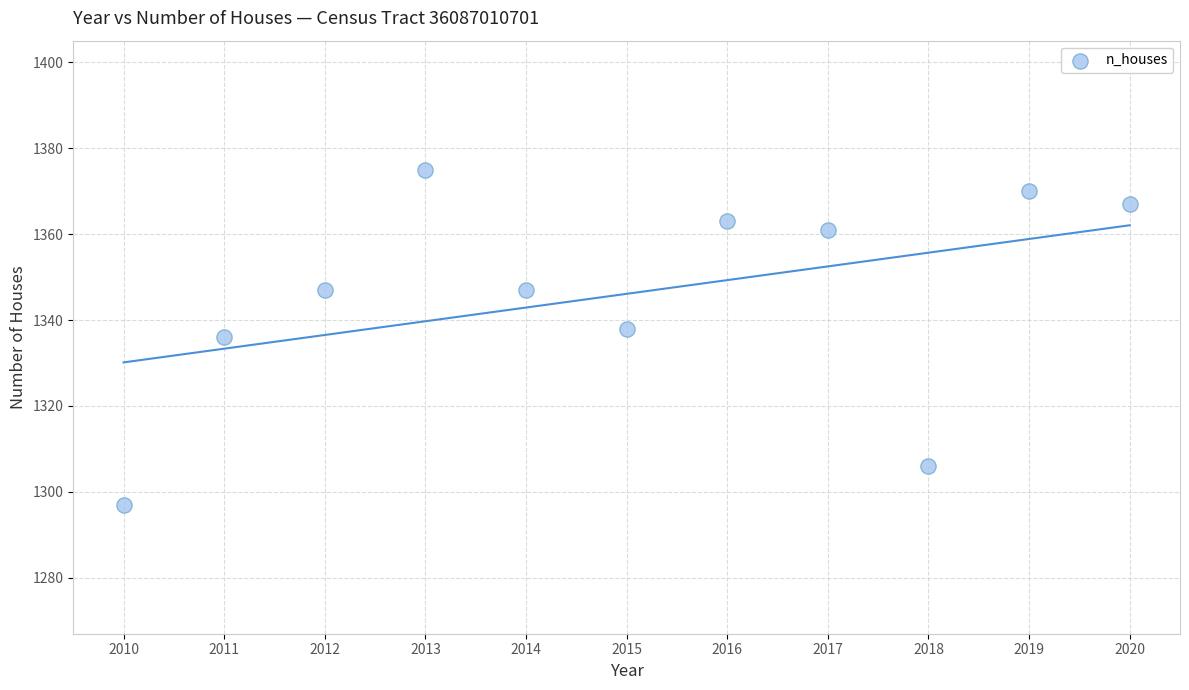

What is the average X value?

2015